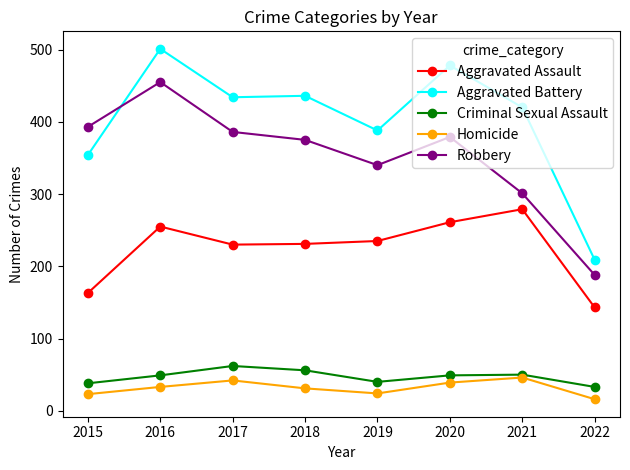

Between 2016 and 2018, which series saw the biggest shift?

Robbery